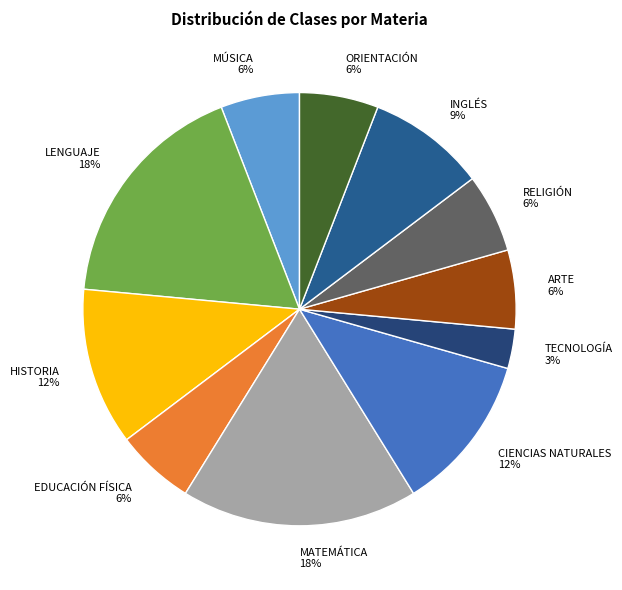

To the nearest percent, what is the average slice percentage?

9%